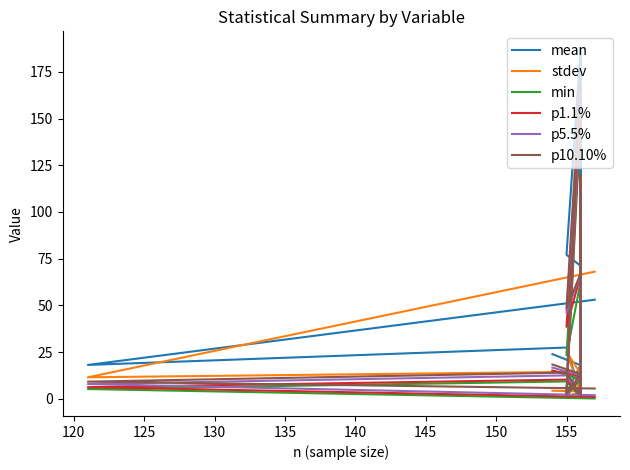

How many times do min and stdev cross each other?

3